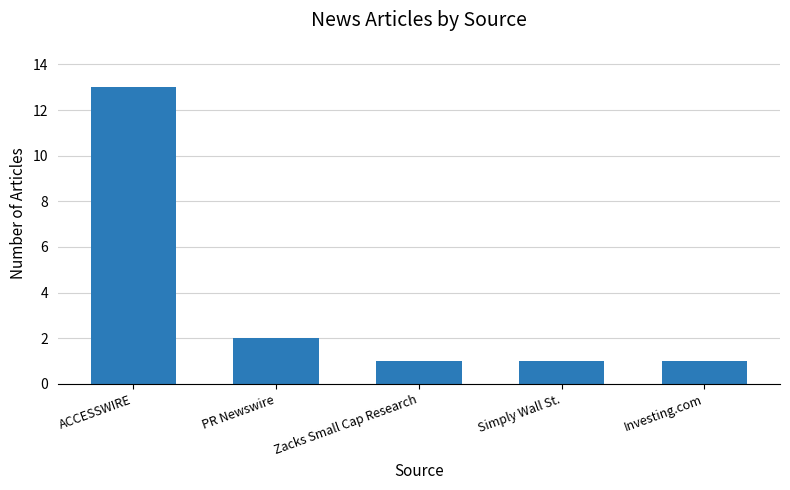

What is the average value?

4